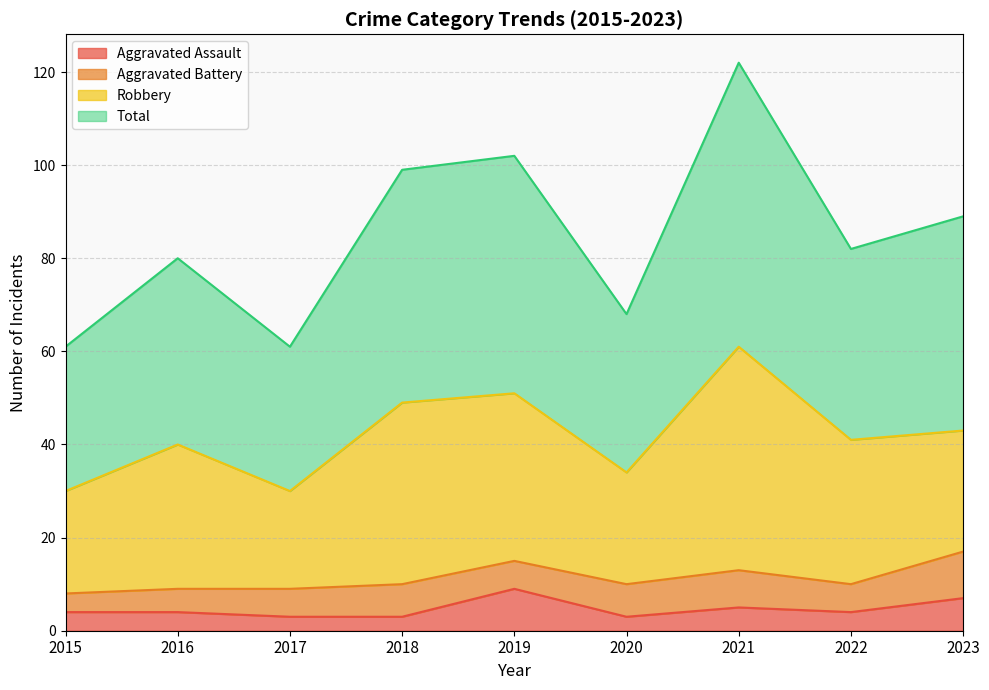

What is the difference between the maximum and second lowest values in the Aggravated Assault series?

6